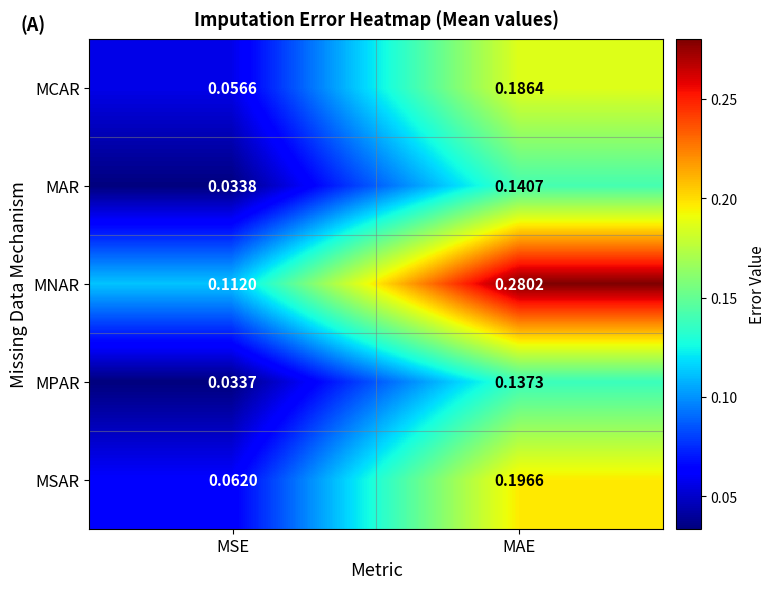

Which series has the largest total across all categories?

MNAR